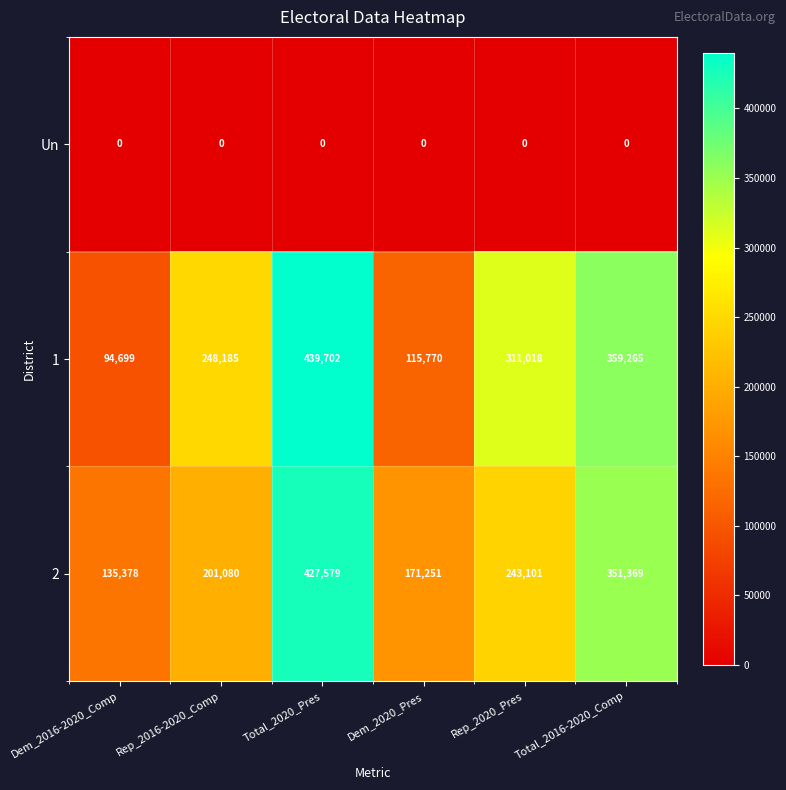

At which label does 1 reach its minimum?

Dem_2016-2020_Comp